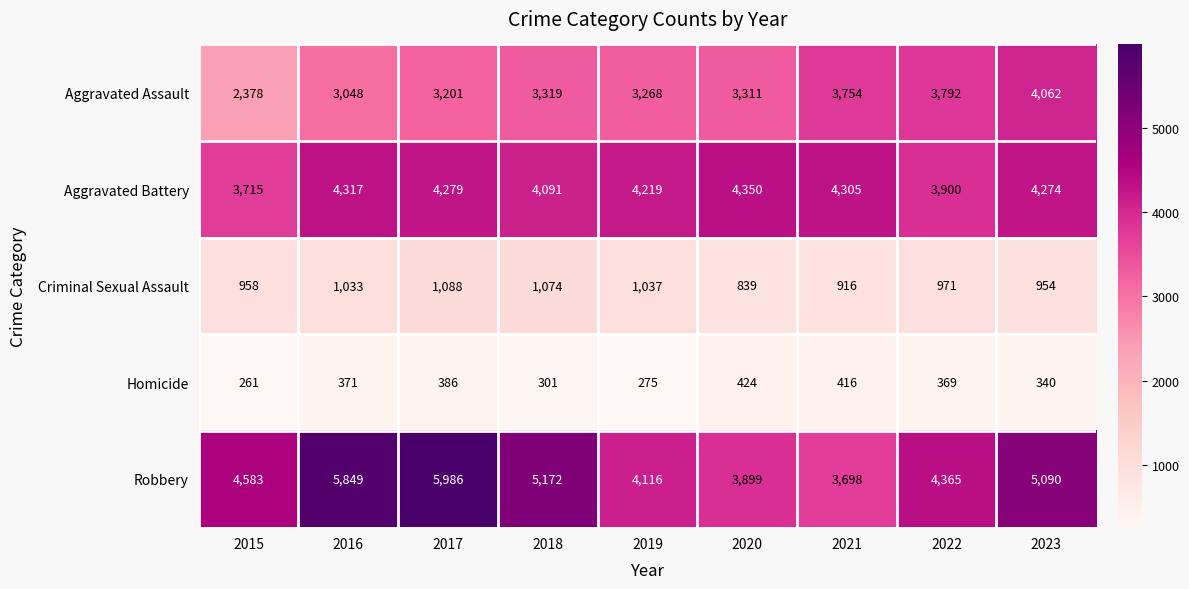

Which series has the largest total across all categories?

Robbery